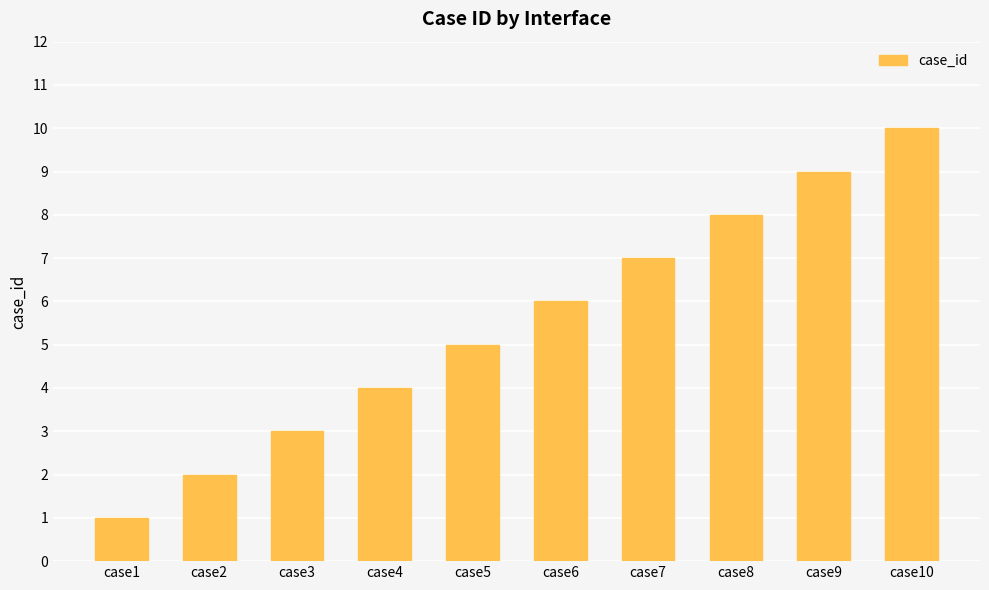

What is the greatest value displayed?

10